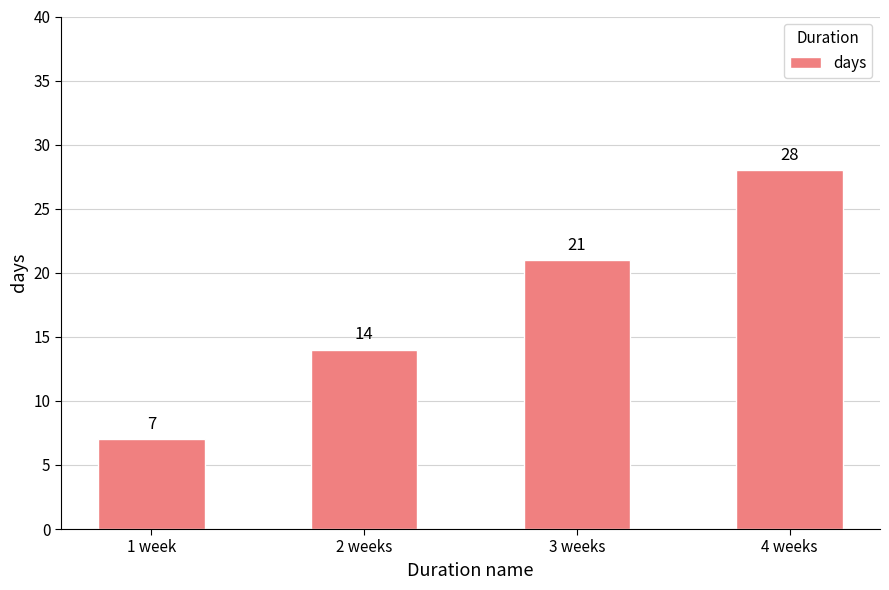

Rank the categories by value from lowest to highest.

1 week, 2 weeks, 3 weeks, 4 weeks